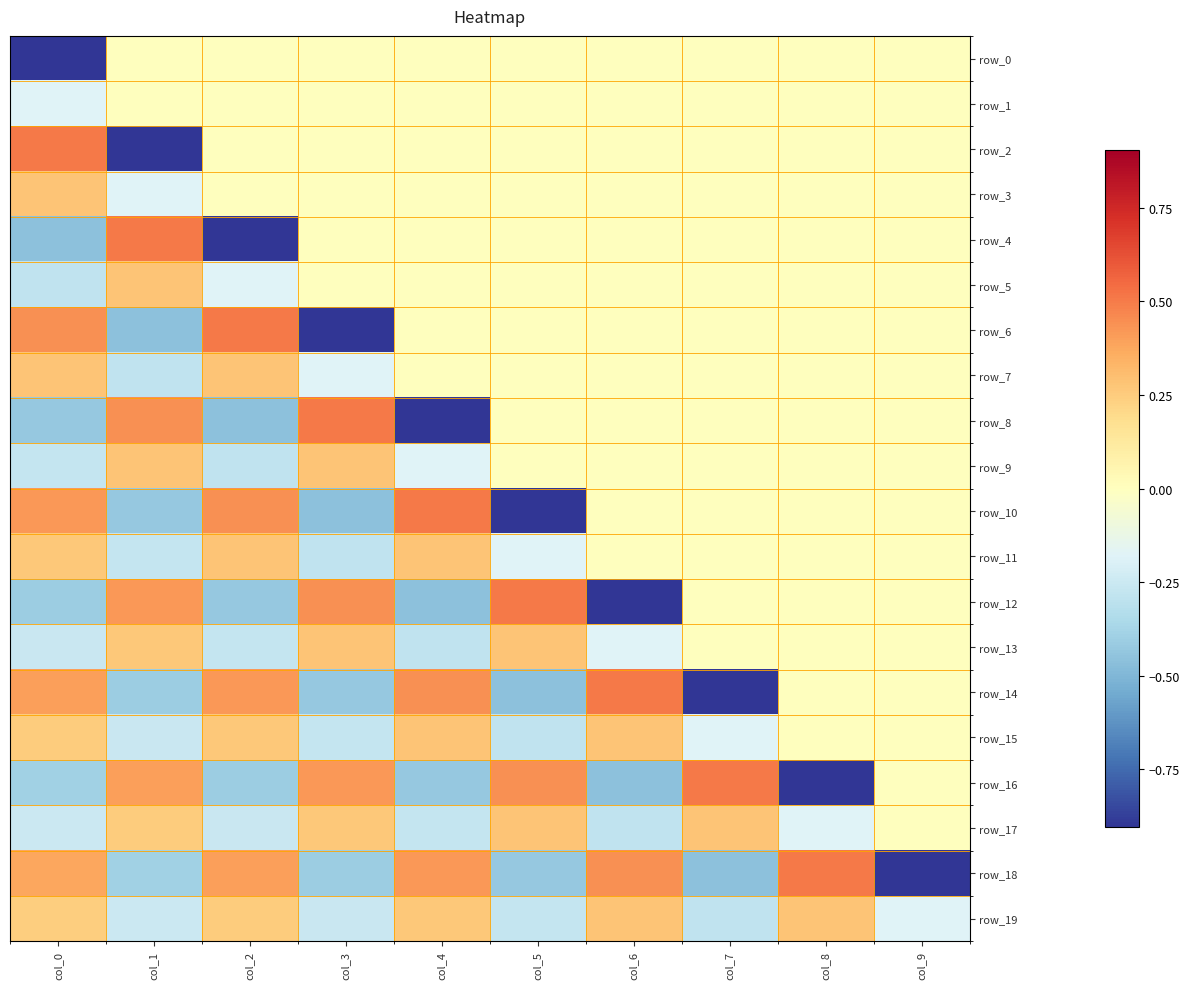

What is the average value of the row_12 series?

-0.1